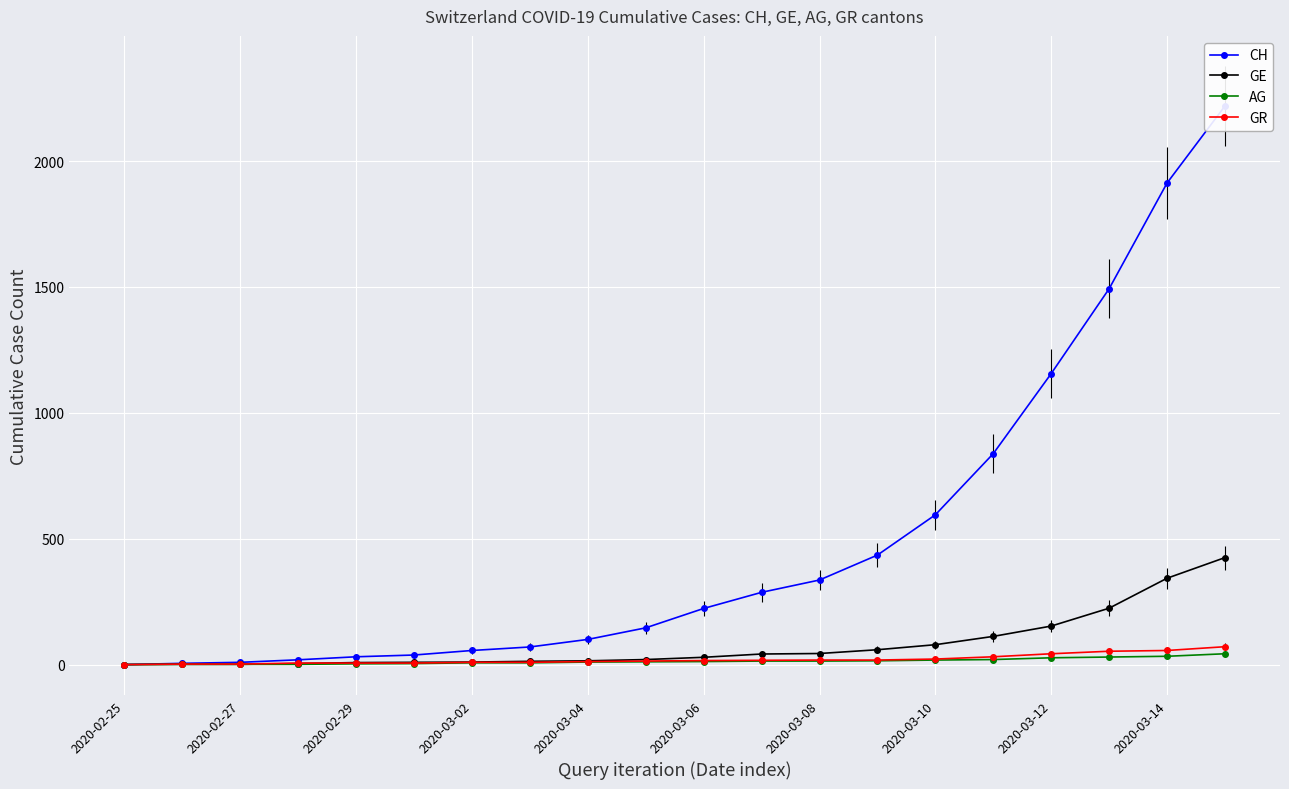

True or false: AG (line) has a value of 33 at 2020-03-14.

True